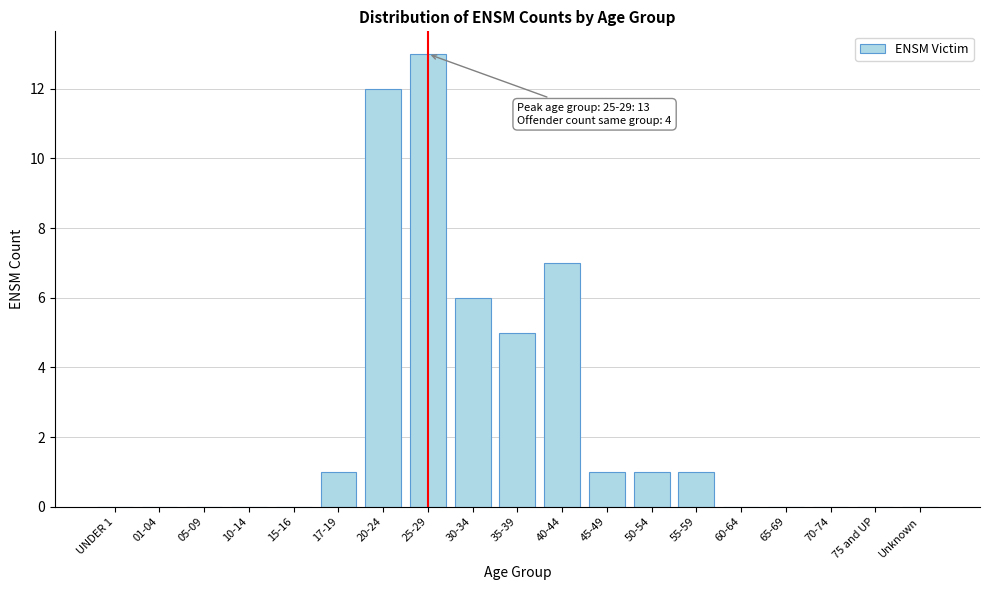

Reading right to left, list all the values displayed in this chart.

Unknown=0	75 and UP=0	70-74=0	65-69=0	60-64=0	55-59=1	50-54=1	45-49=1	40-44=7	35-39=5	30-34=6	25-29=13	20-24=12	17-19=1	15-16=0	10-14=0	05-09=0	01-04=0	UNDER 1=0